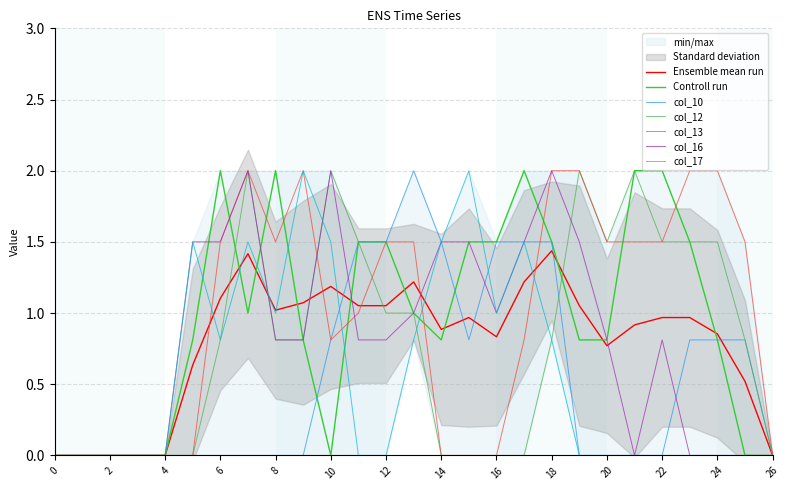

At which category is the sum across all series the highest?

18